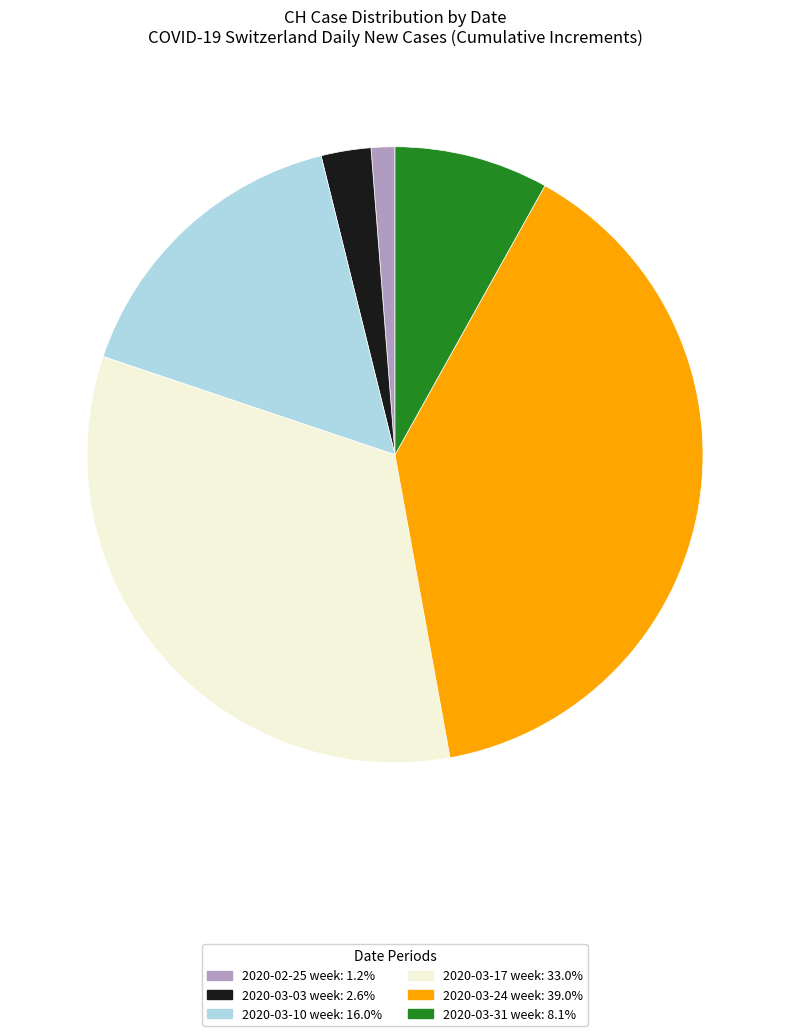

Approximately how many times larger is the value at 2020-03-17 week: 33.0% compared to 2020-03-31 week: 8.1%?

4.1